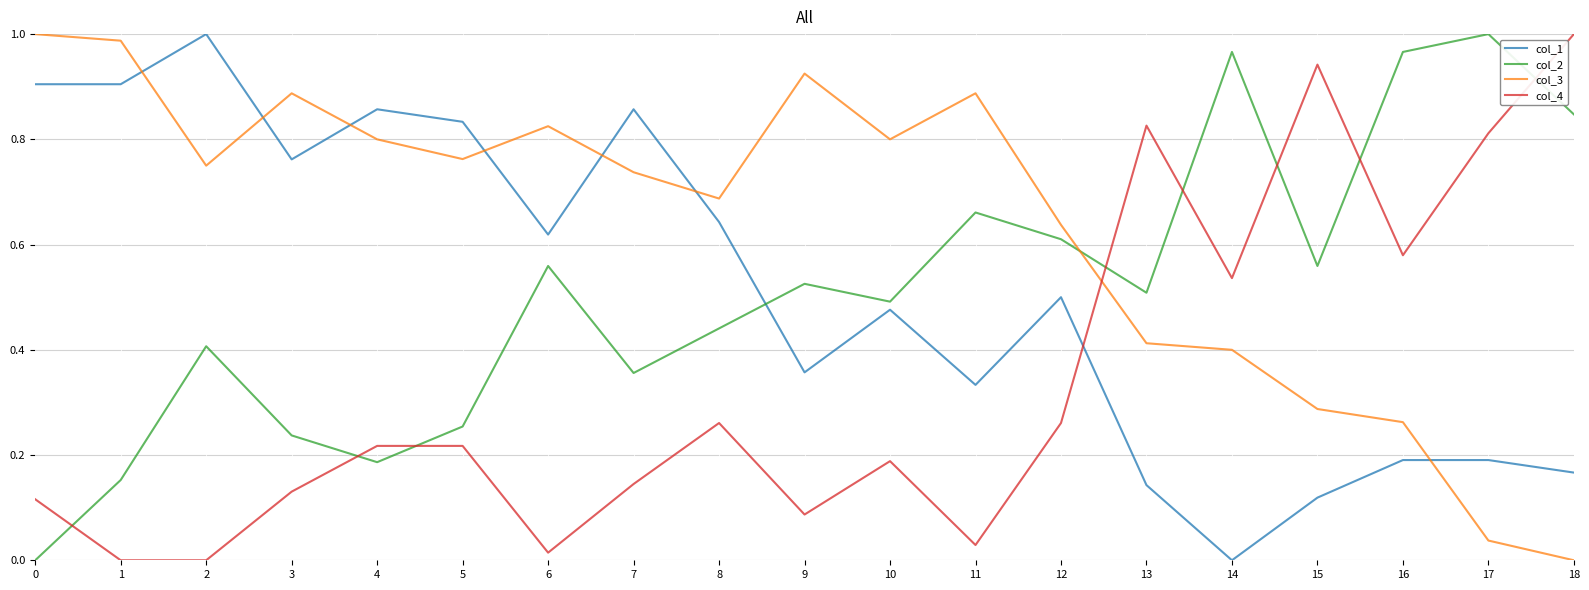

How many categories are shown in the chart?

19